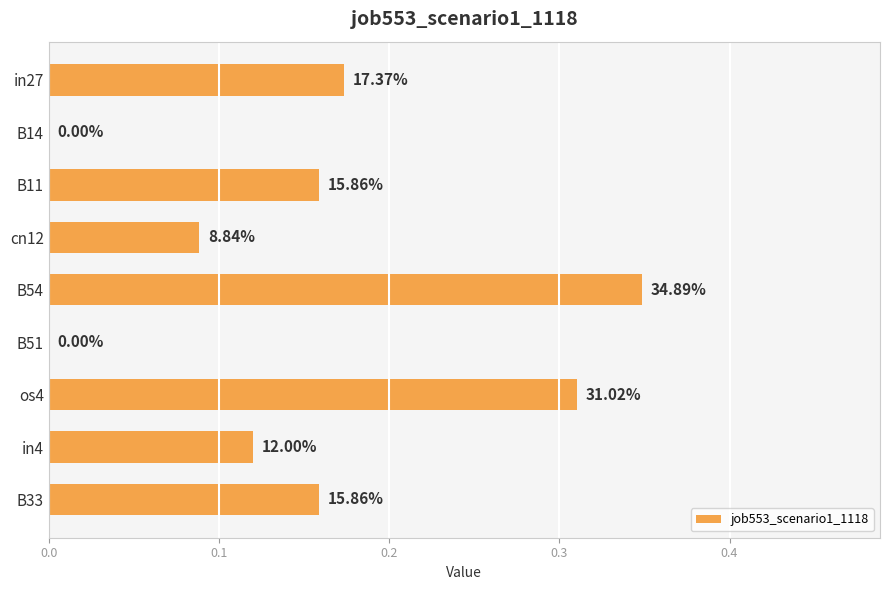

What is the average value?

0.2